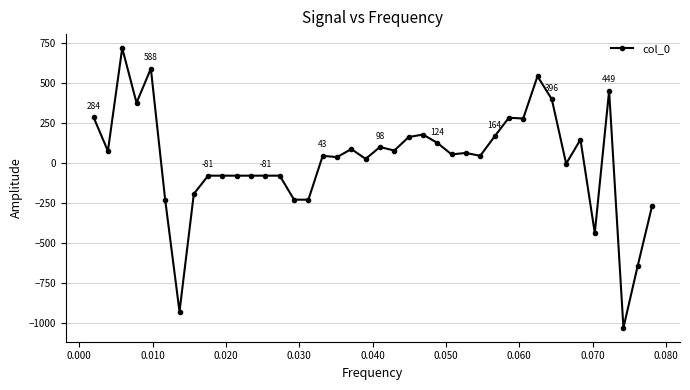

How many distinct data groups are displayed?

1